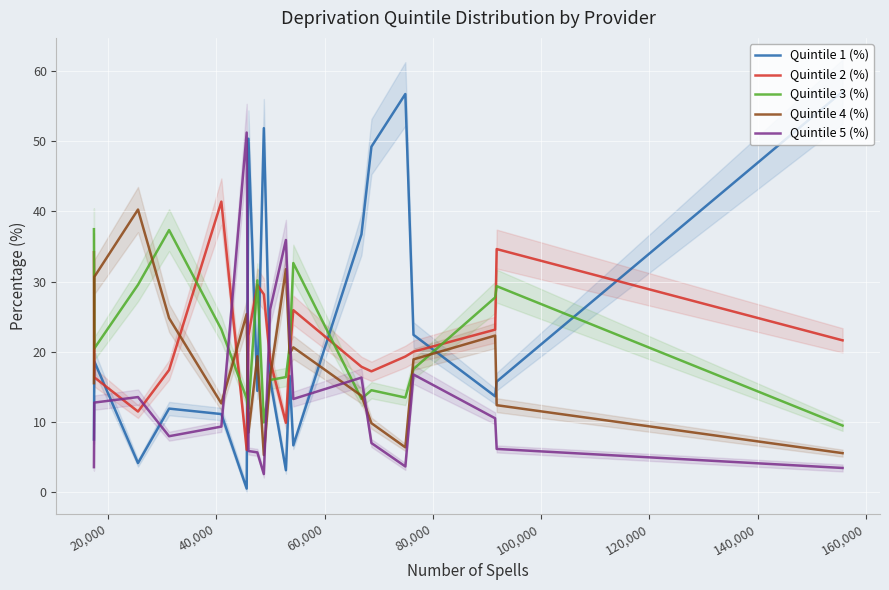

What is the lowest value of the Quintile 4 (%) series?

5.3